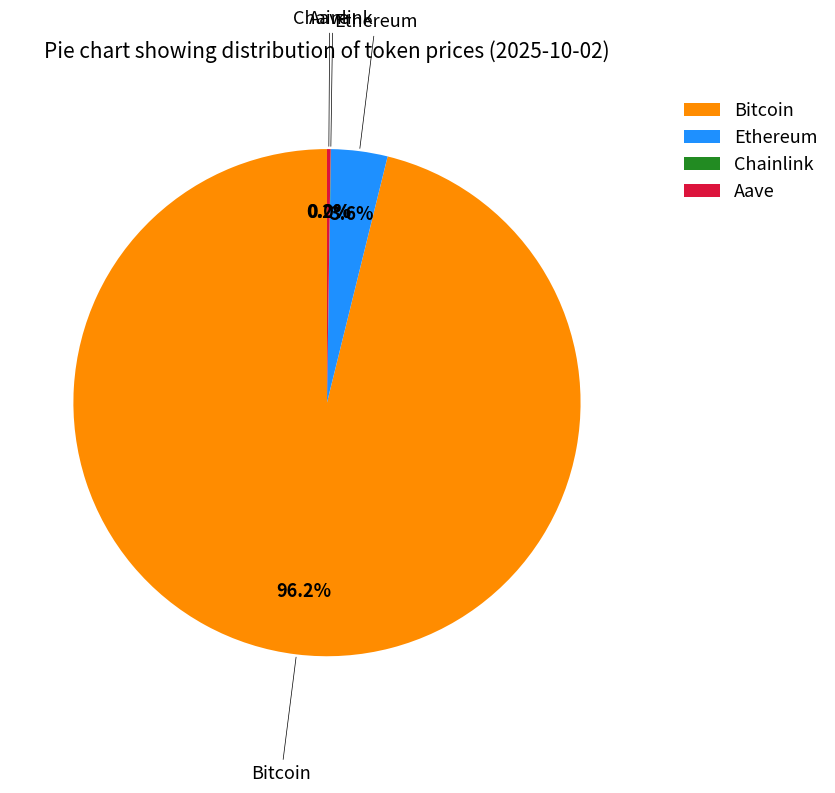

What is the majority slice?

Bitcoin